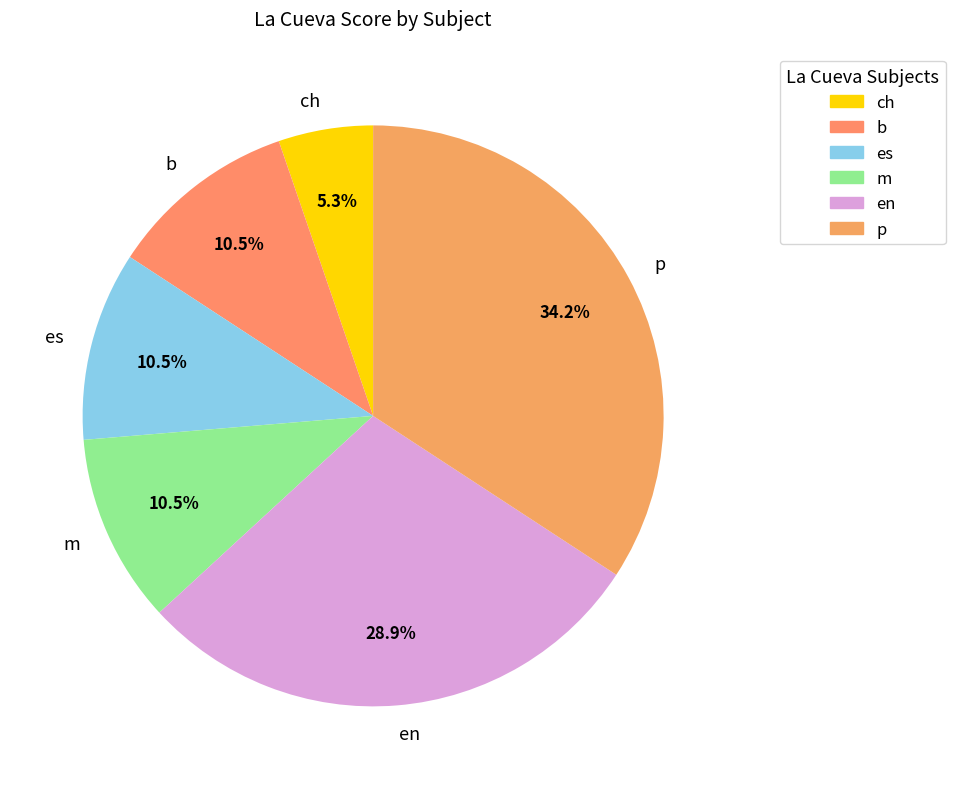

Which category has the biggest portion of the pie?

p